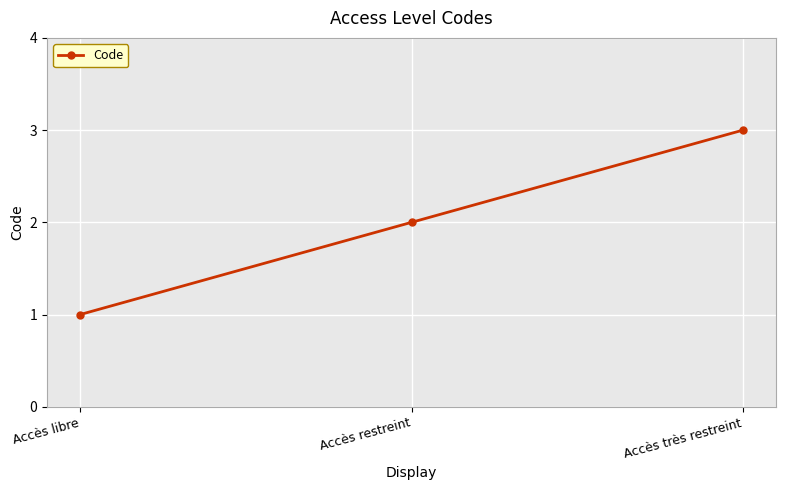

What is the ratio of the value at Accès très restreint to the value at Accès restreint?

1.5